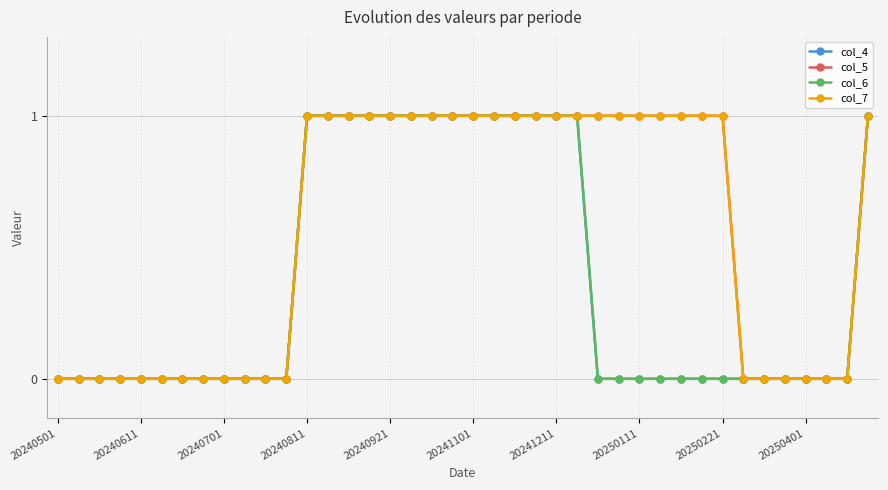

Does the chart have visible grid lines?

Yes